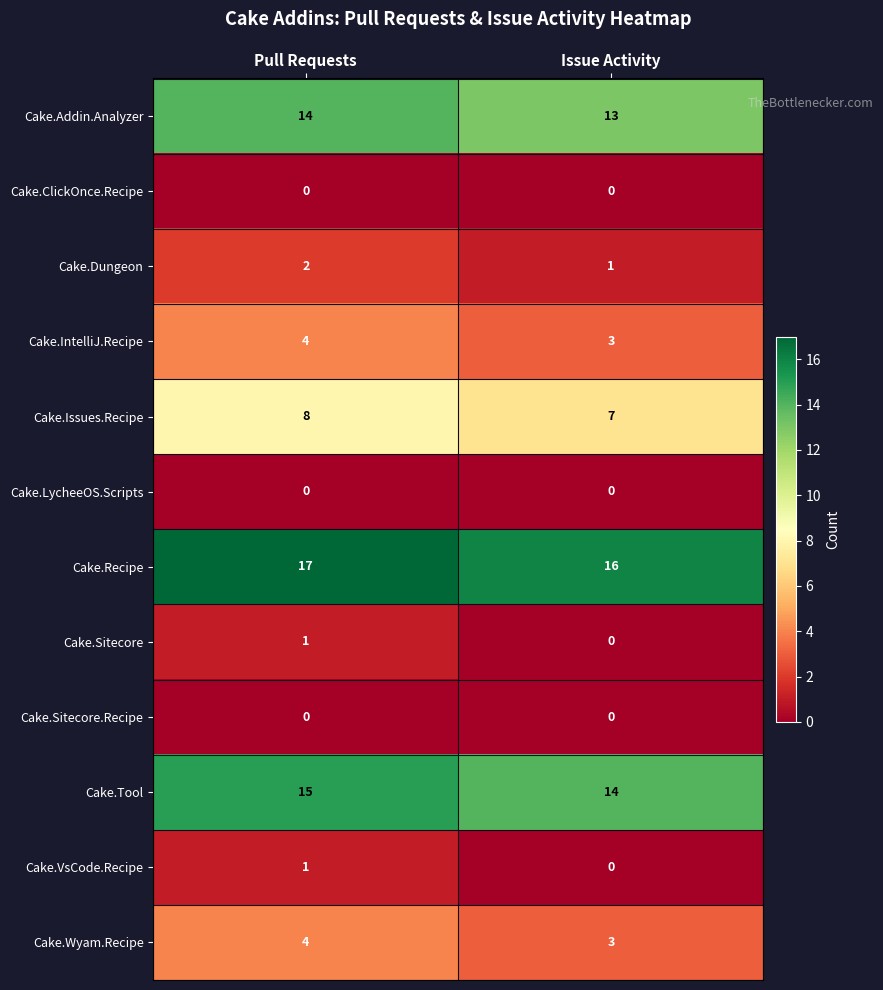

How many distinct data groups are displayed?

12